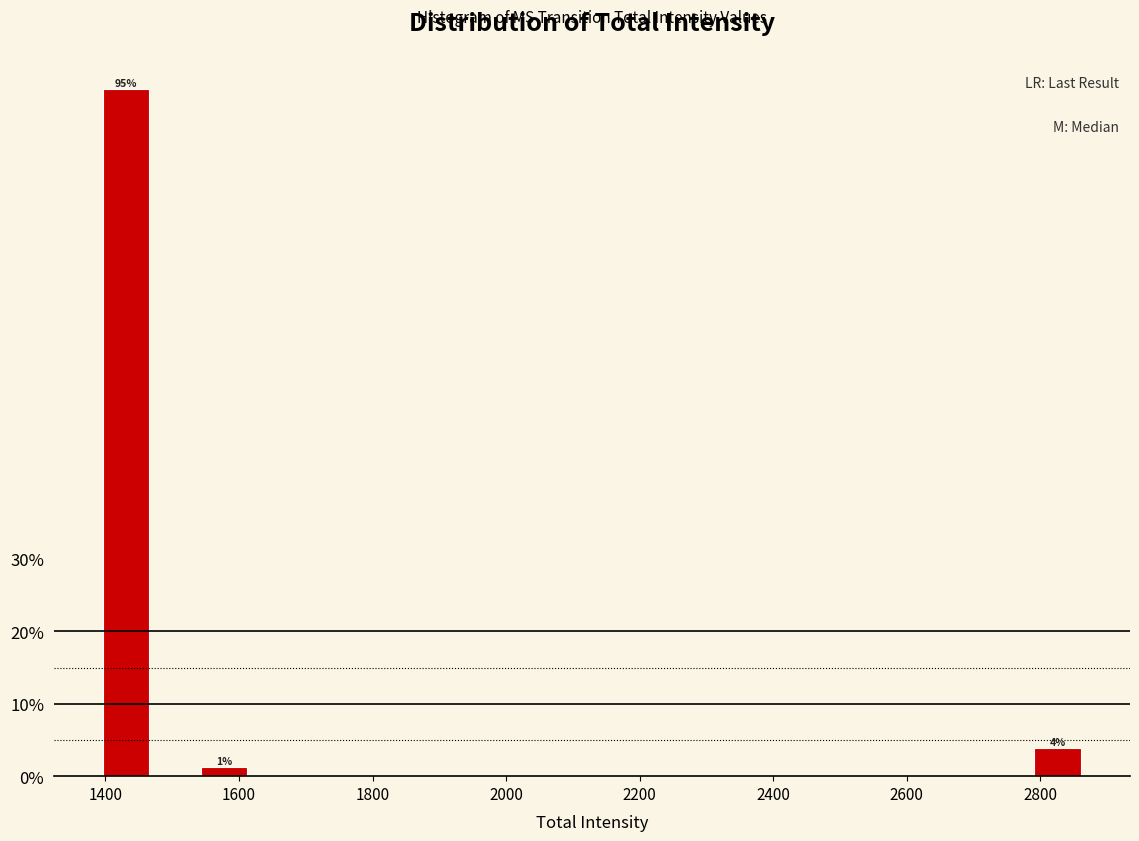

Around what value on the x-axis is the tallest bar? Give the approximate position of its centre, as read against the axis.

1440